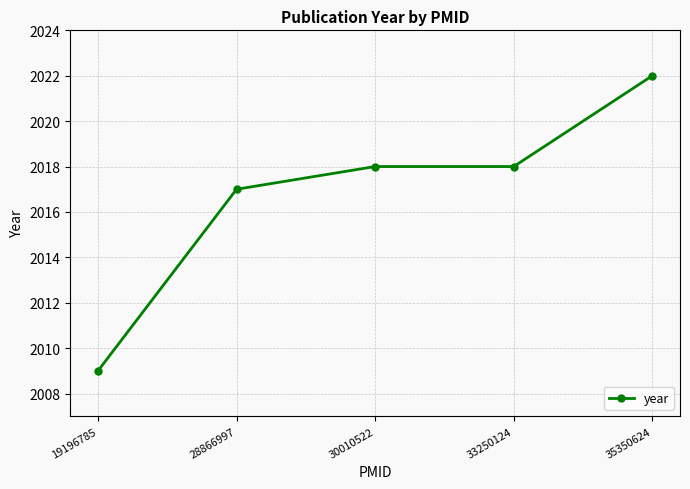

What is the difference between the maximum and minimum values?

13